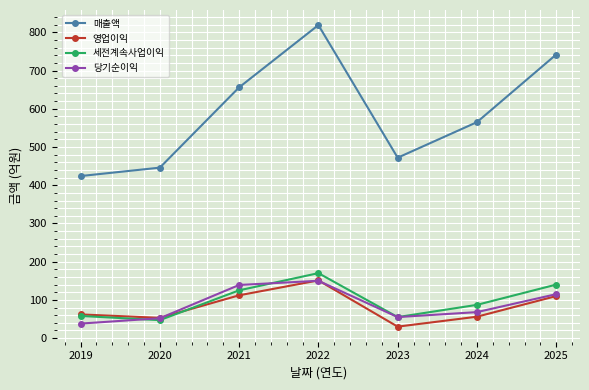

Is it true that 당기순이익 equals 38 at 2019?

True